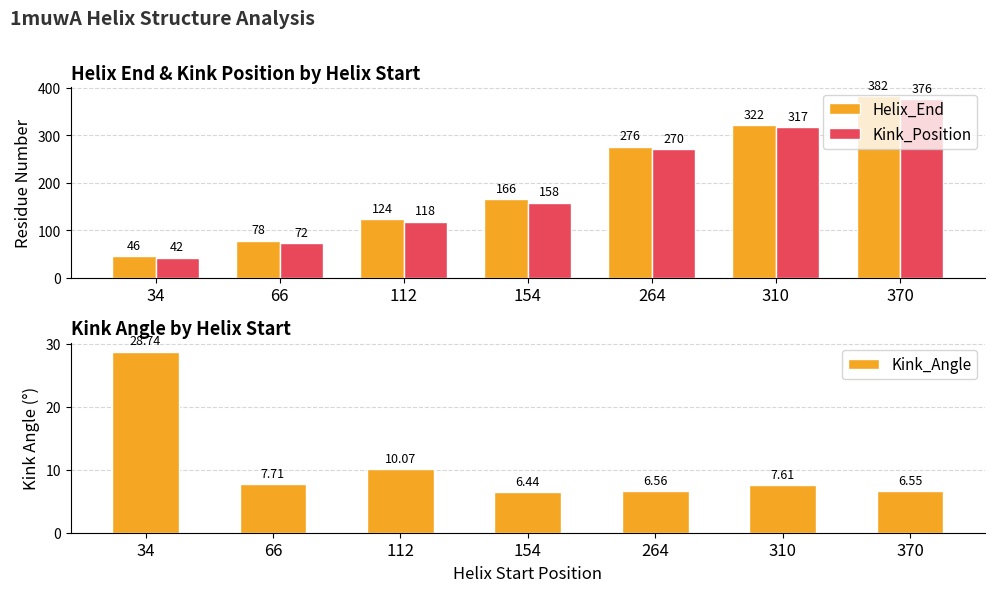

What is the difference between the second highest and second lowest values in the Helix_End series?

244